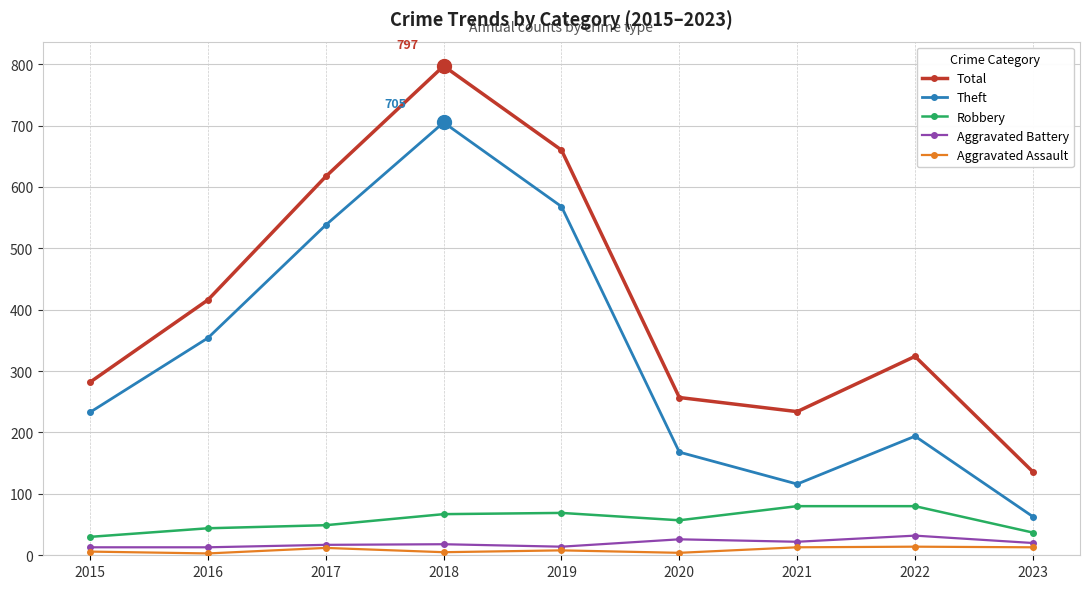

The value of Robbery at 2016 is 44. True or false?

True